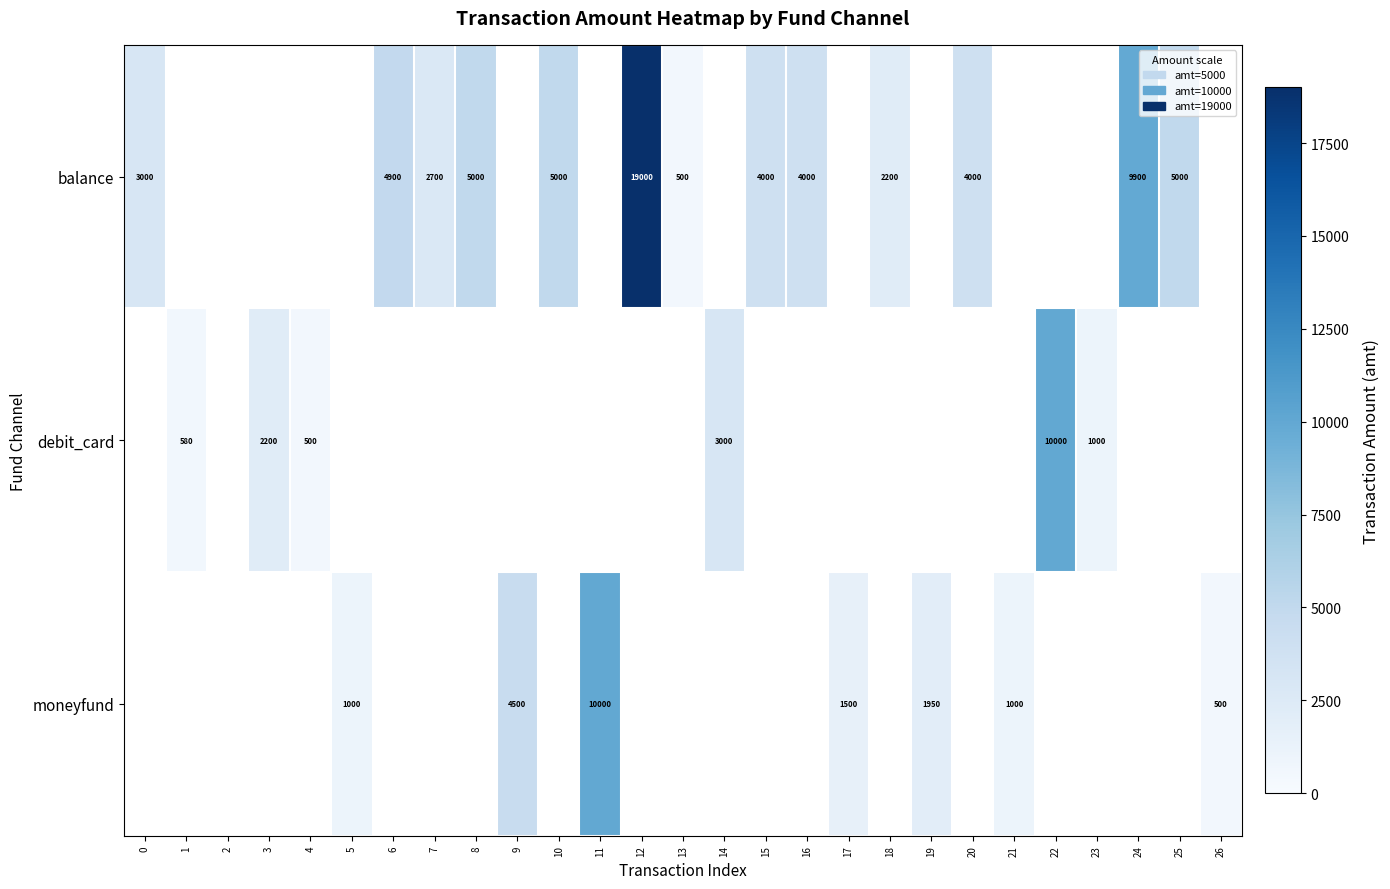

Count the number of data series in this chart.

3